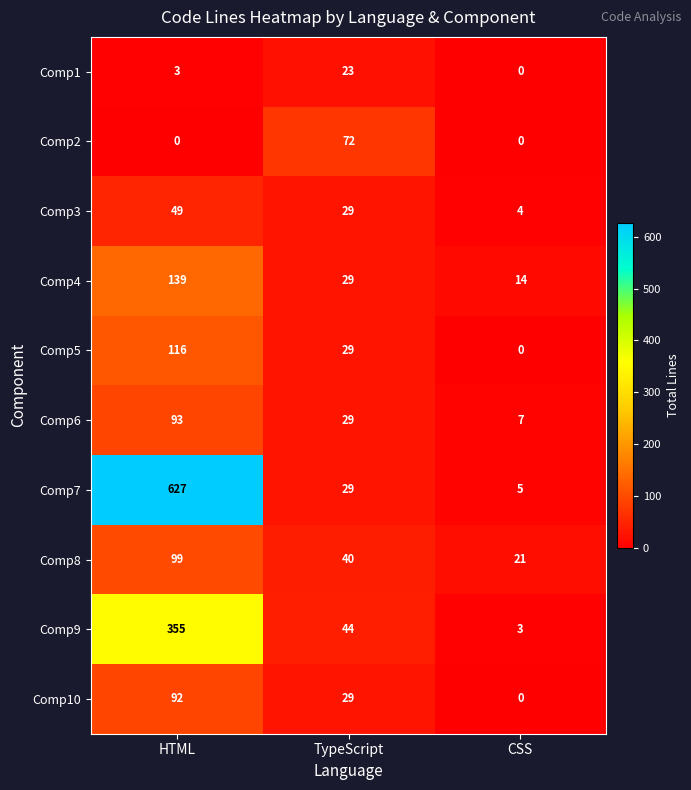

Which series changed the most between HTML and TypeScript?

Comp7